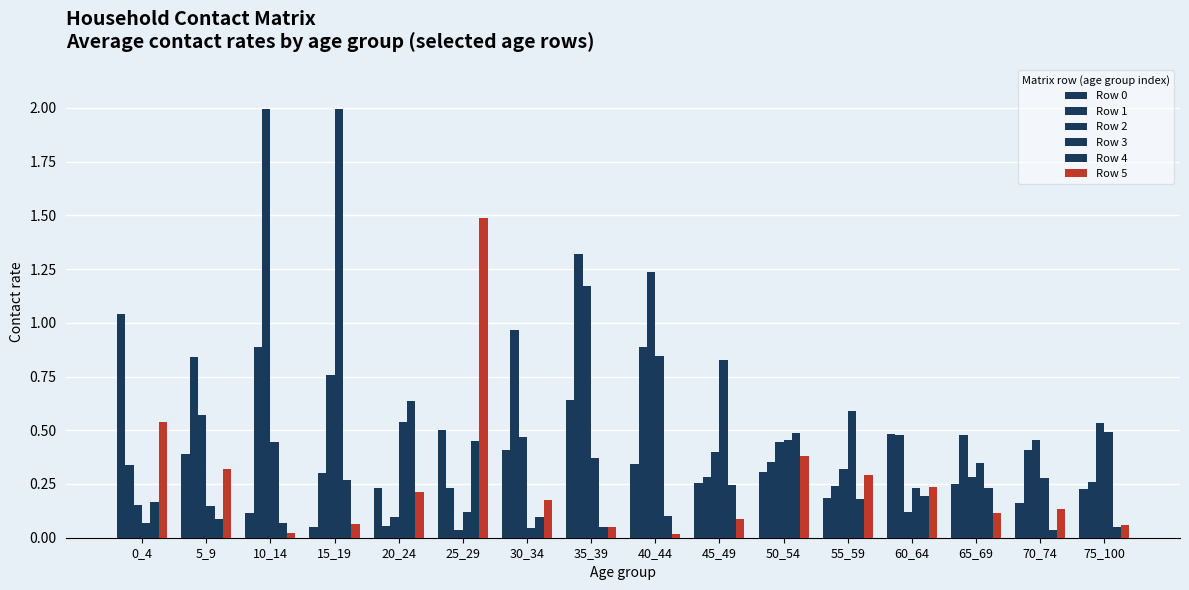

List the labels in order of Row 4 value, largest first.

20_24, 50_54, 25_29, 15_19, 45_49, 65_69, 60_64, 55_59, 0_4, 40_44, 30_34, 5_9, 10_14, 35_39, 75_100, 70_74